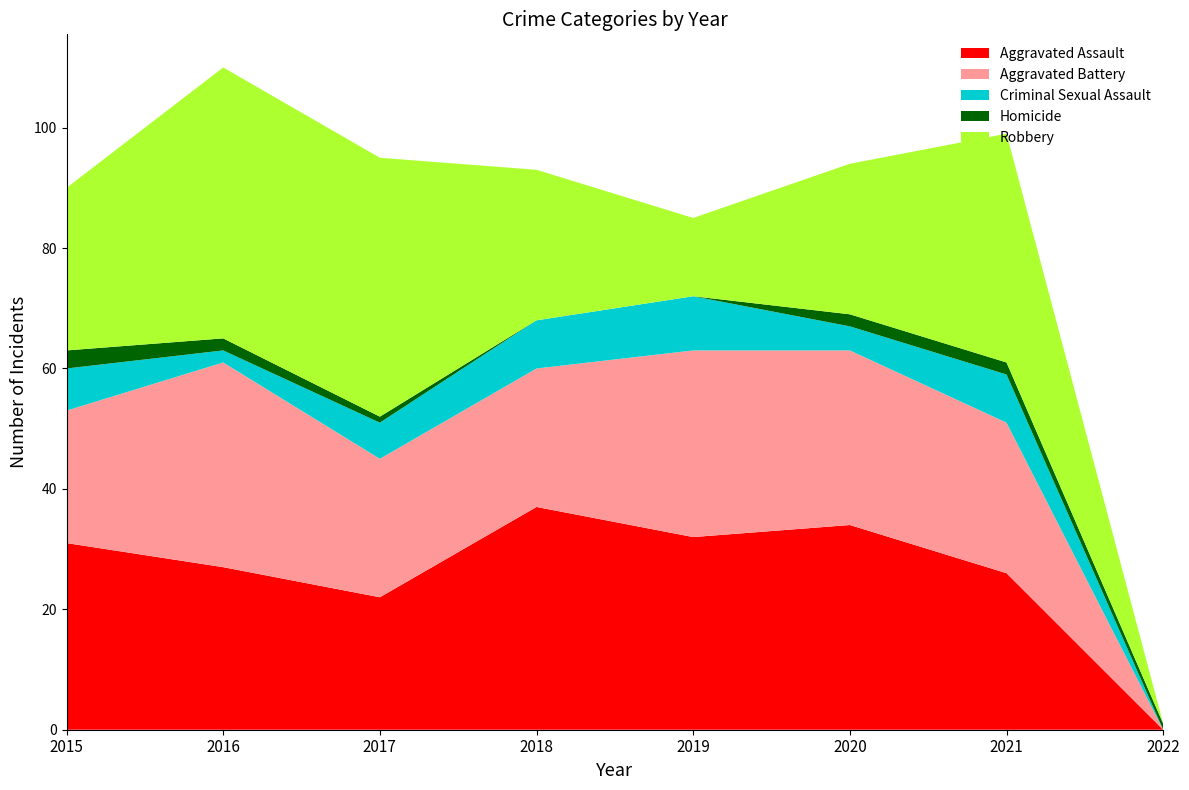

Reading right to left, extract all data points from this chart.

Aggravated Assault: 2022=0	2021=26	2020=34	2019=32	2018=37	2017=22	2016=27	2015=31
Aggravated Battery: 2022=0	2021=25	2020=29	2019=31	2018=23	2017=23	2016=34	2015=22
Criminal Sexual Assault: 2022=0	2021=8	2020=4	2019=9	2018=8	2017=6	2016=2	2015=7
Homicide: 2022=1	2021=2	2020=2	2019=0	2018=0	2017=1	2016=2	2015=3
Robbery: 2022=0	2021=38	2020=25	2019=13	2018=25	2017=43	2016=45	2015=27